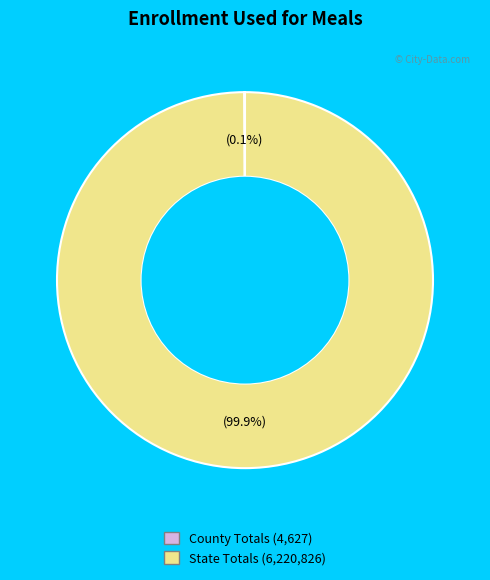

Does any single category account for the majority?

Yes